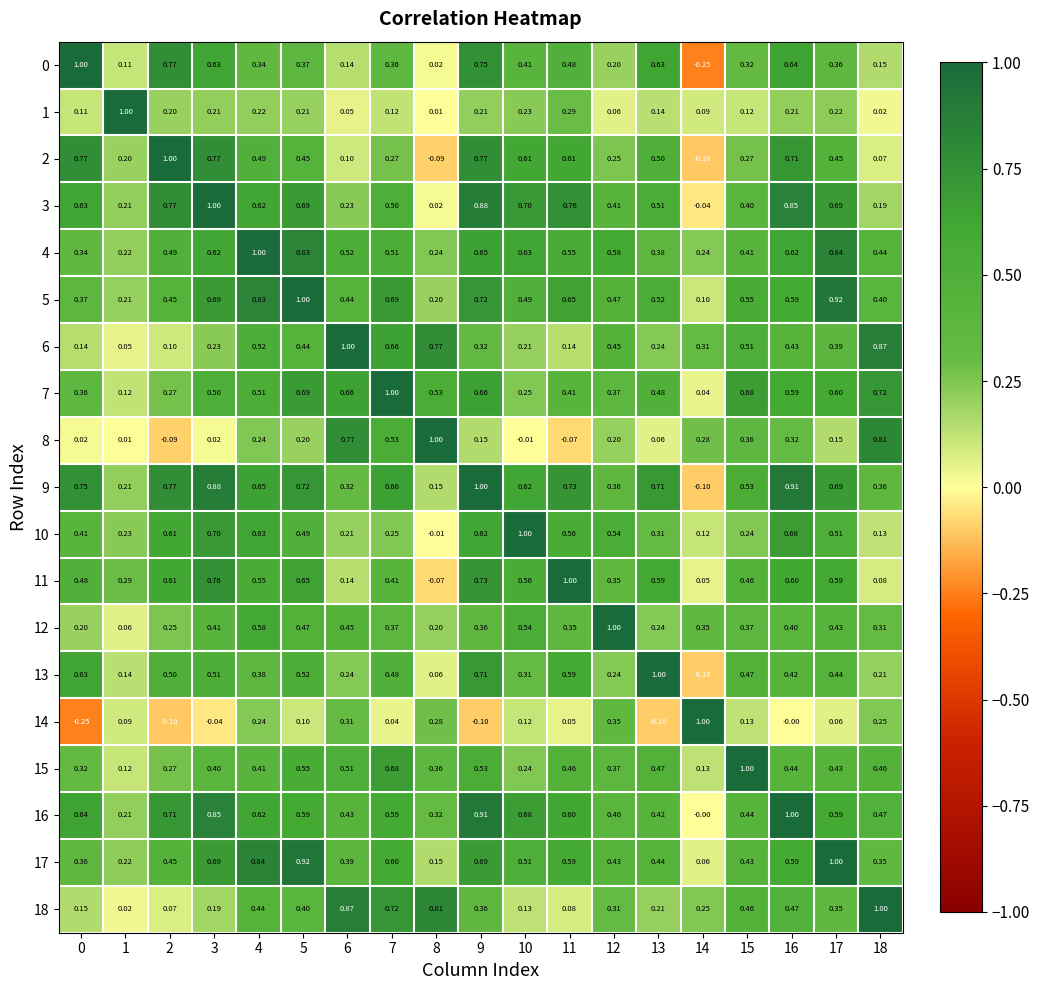

Is the value of 1 at 13 greater than the value of 11 at 15?

No